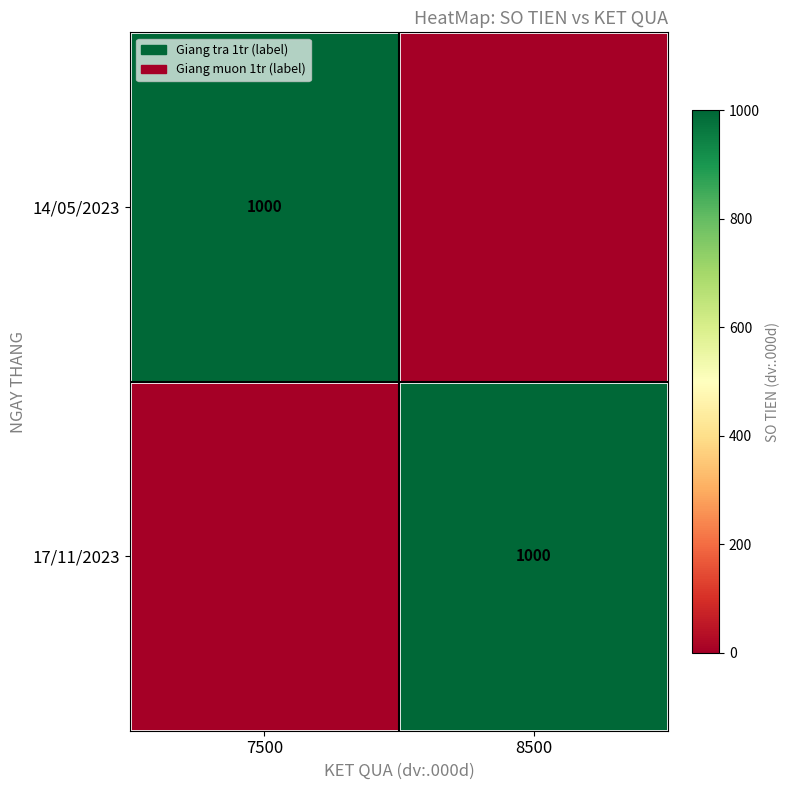

The 17/11/2023 series shows 1394 at 8500. True or false?

False